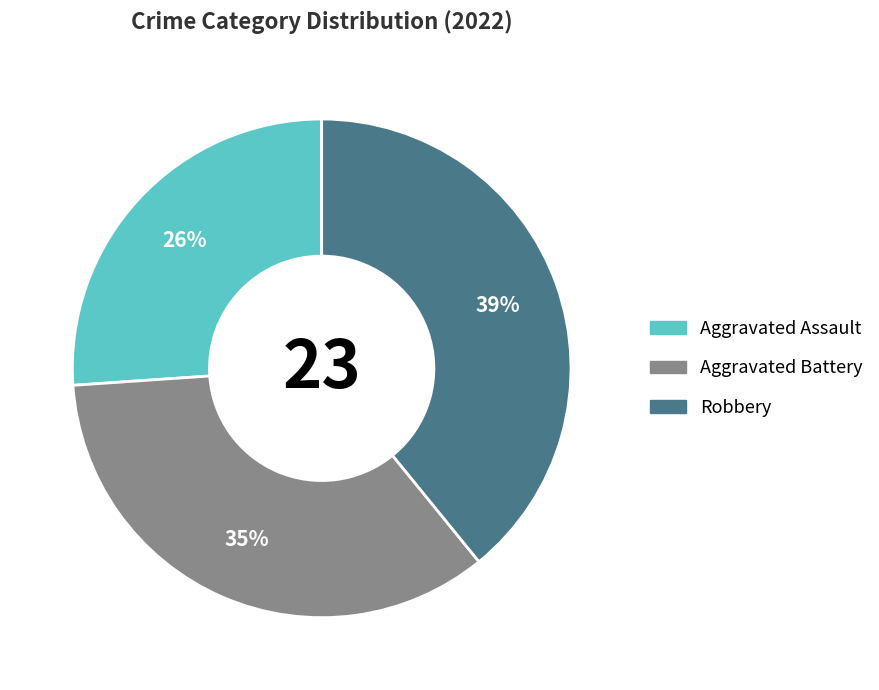

To the nearest percent, what is the average slice percentage?

33%